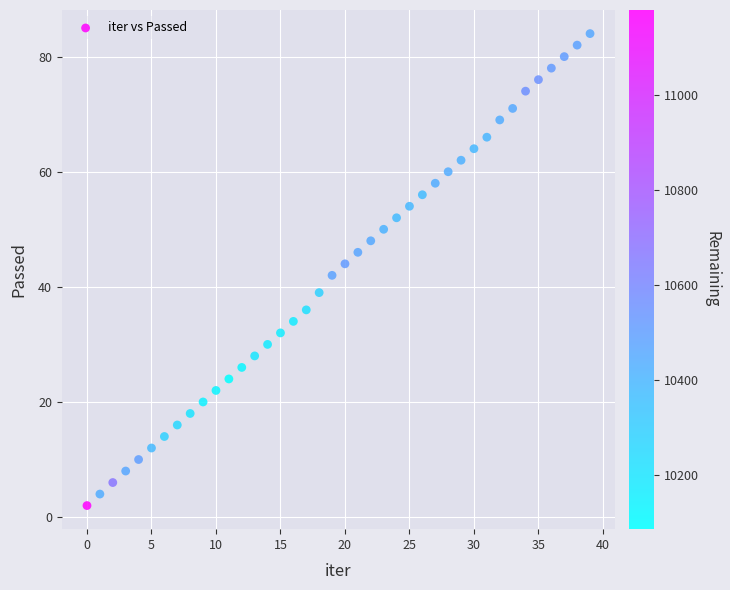

What is the range of Y values (max minus min)?

82